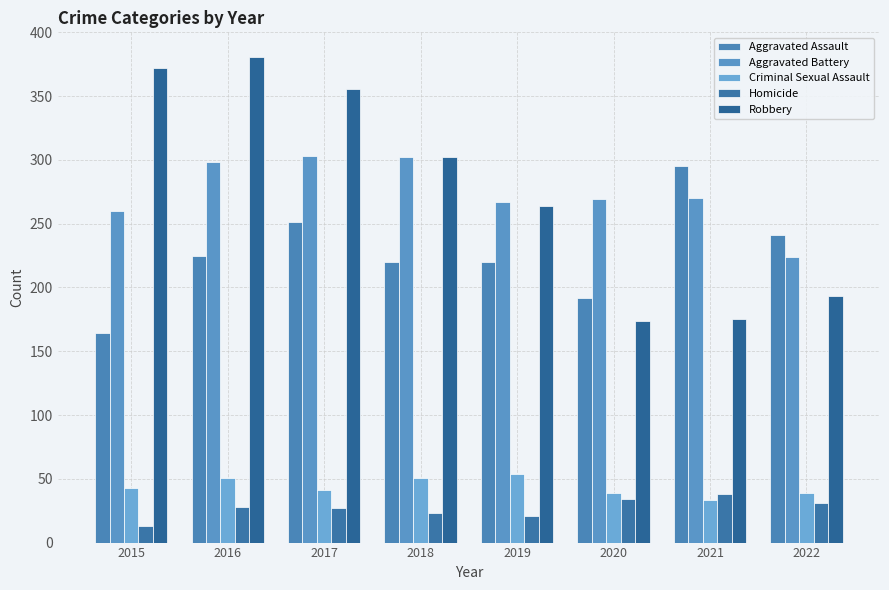

At 2022, list the series in order from largest to smallest.

Aggravated Assault, Aggravated Battery, Robbery, Criminal Sexual Assault, Homicide